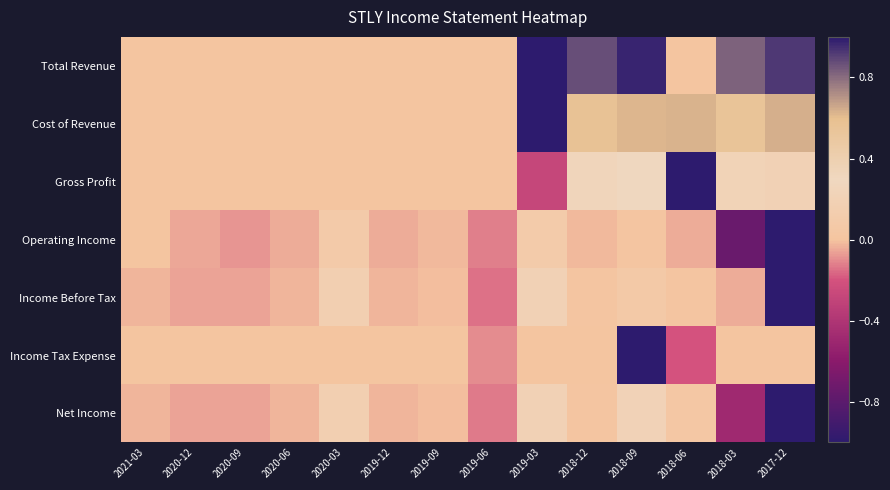

Which series changed the most between 2021-03 and 2018-09?

Income Tax Expense